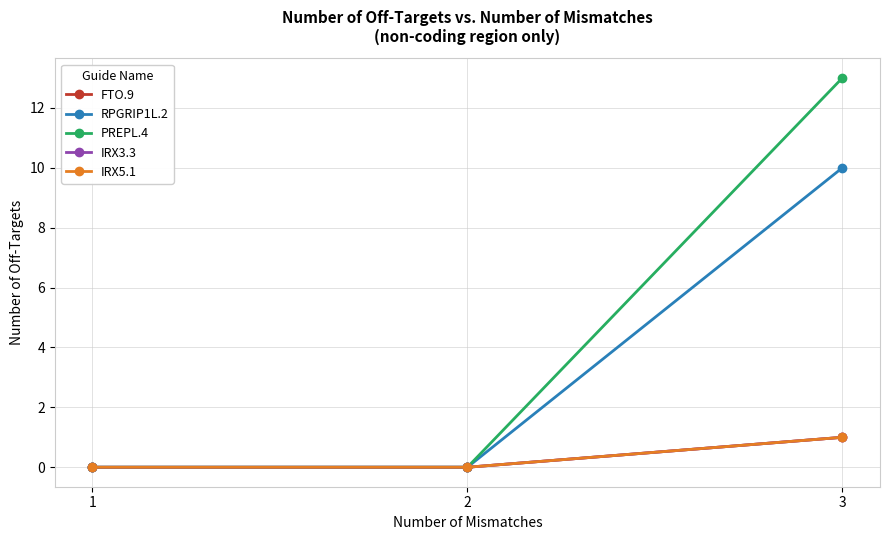

How many lines are shown in the chart?

5